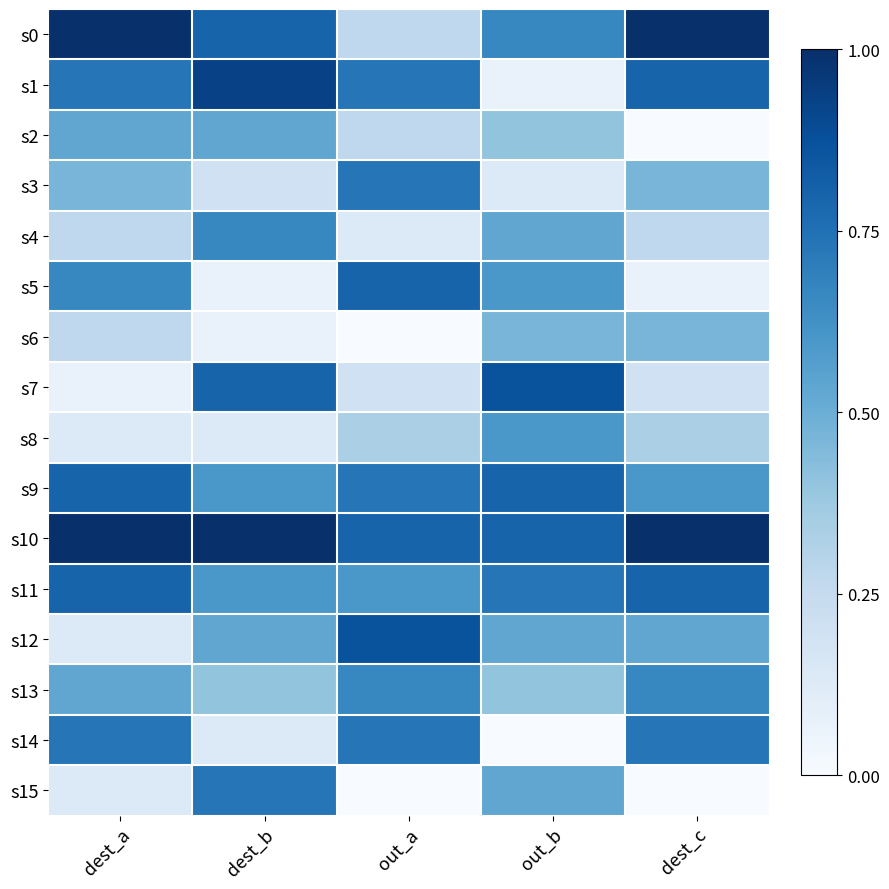

Reading left to right, what are all the values shown in this chart?

s0: dest_a=1.0	dest_b=0.8	out_a=0.3	out_b=0.7	dest_c=1.0
s1: dest_a=0.7	dest_b=0.9	out_a=0.7	out_b=0.1	dest_c=0.8
s2: dest_a=0.5	dest_b=0.5	out_a=0.3	out_b=0.4	dest_c=0.0
s3: dest_a=0.5	dest_b=0.2	out_a=0.7	out_b=0.1	dest_c=0.5
s4: dest_a=0.3	dest_b=0.7	out_a=0.1	out_b=0.5	dest_c=0.3
s5: dest_a=0.7	dest_b=0.1	out_a=0.8	out_b=0.6	dest_c=0.1
s6: dest_a=0.3	dest_b=0.1	out_a=0.0	out_b=0.5	dest_c=0.5
s7: dest_a=0.1	dest_b=0.8	out_a=0.2	out_b=0.9	dest_c=0.2
s8: dest_a=0.1	dest_b=0.1	out_a=0.3	out_b=0.6	dest_c=0.3
s9: dest_a=0.8	dest_b=0.6	out_a=0.7	out_b=0.8	dest_c=0.6
s10: dest_a=1.0	dest_b=1.0	out_a=0.8	out_b=0.8	dest_c=1.0
s11: dest_a=0.8	dest_b=0.6	out_a=0.6	out_b=0.7	dest_c=0.8
s12: dest_a=0.1	dest_b=0.5	out_a=0.9	out_b=0.5	dest_c=0.5
s13: dest_a=0.5	dest_b=0.4	out_a=0.7	out_b=0.4	dest_c=0.7
s14: dest_a=0.7	dest_b=0.1	out_a=0.7	out_b=0.0	dest_c=0.7
s15: dest_a=0.1	dest_b=0.7	out_a=0.0	out_b=0.5	dest_c=0.0